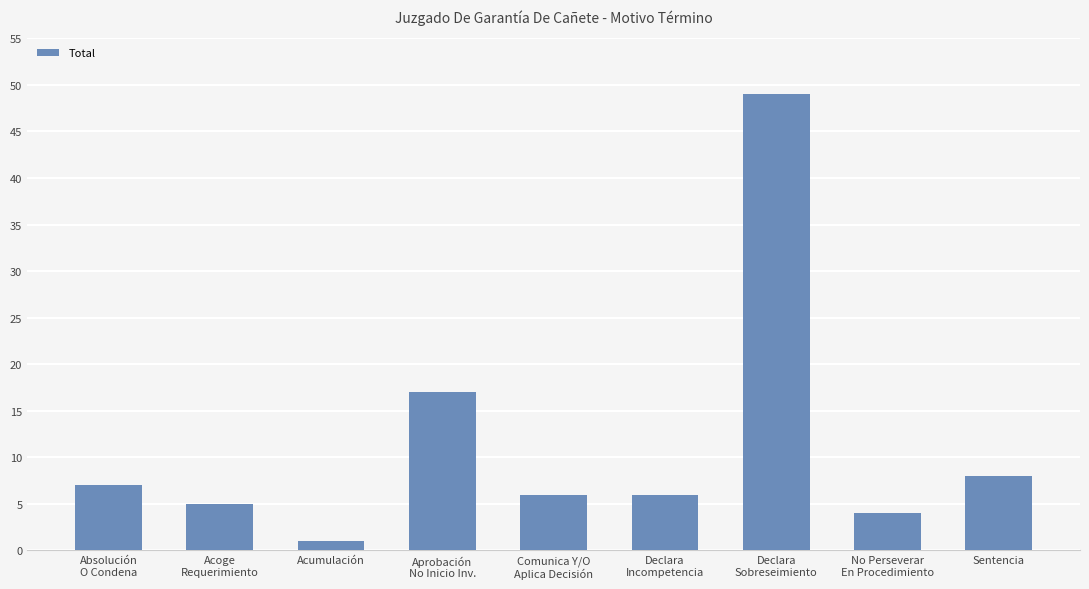

What is the value of the 6th bar from the left?

6